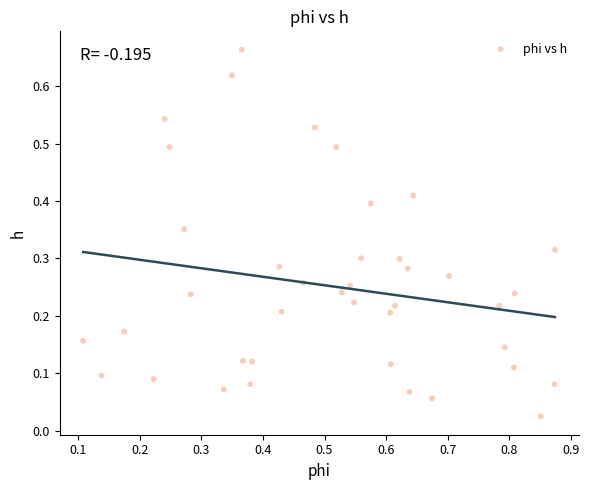

What is the range of X values (max minus min)?

0.8